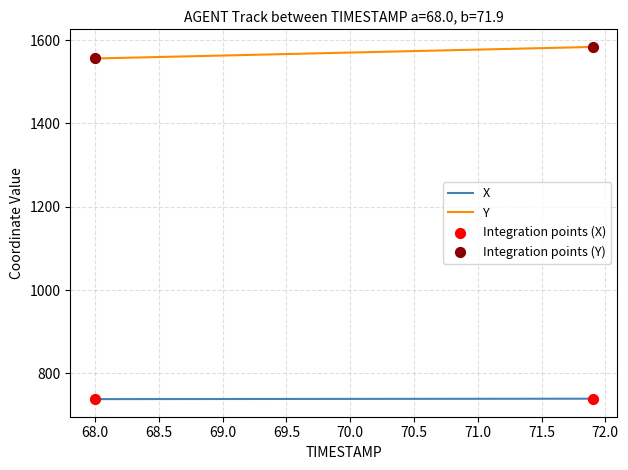

Which series has the largest total across all categories?

Y